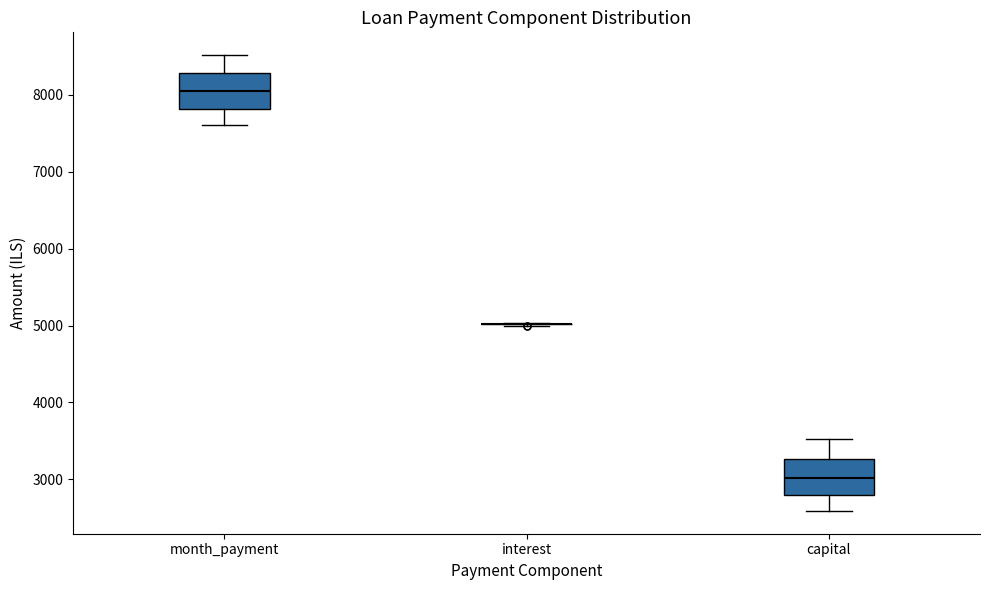

Where is the lower edge of the box for capital on the y-axis? The values are not printed on the chart, so give them approximately, as read against the axis.

2800